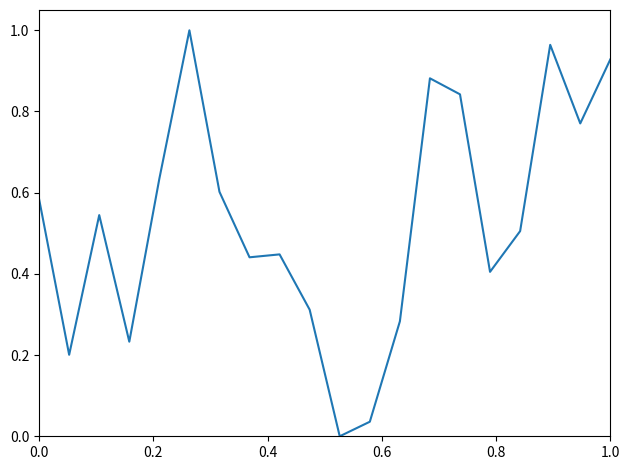

Reading left to right, what are all the values shown in this chart?

0.6	0.2	0.5	0.2	0.6	1.0	0.6	0.4	0.4	0.3	0.0	0.0	0.3	0.9	0.8	0.4	0.5	1.0	0.8	0.9